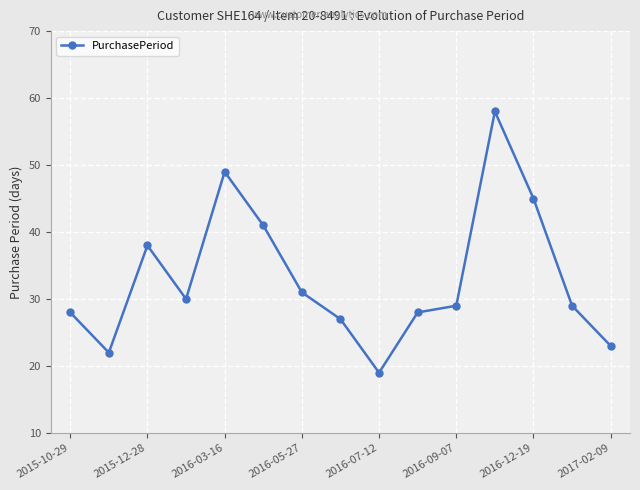

What is the maximum value shown in the chart?

58